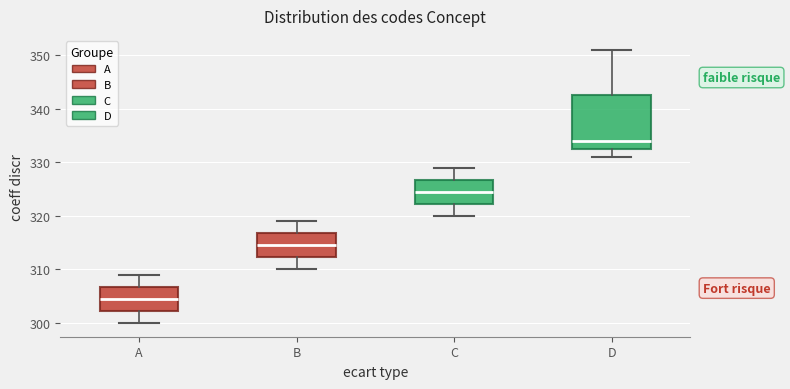

Which box's median line is the lowest?

A